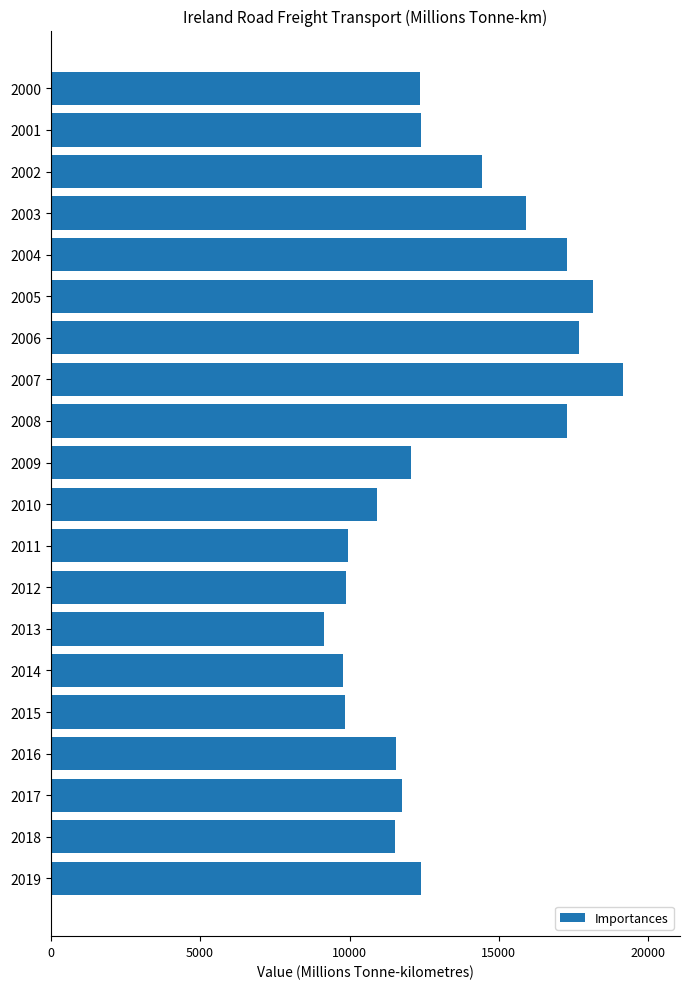

What is the sum of all values?

263507